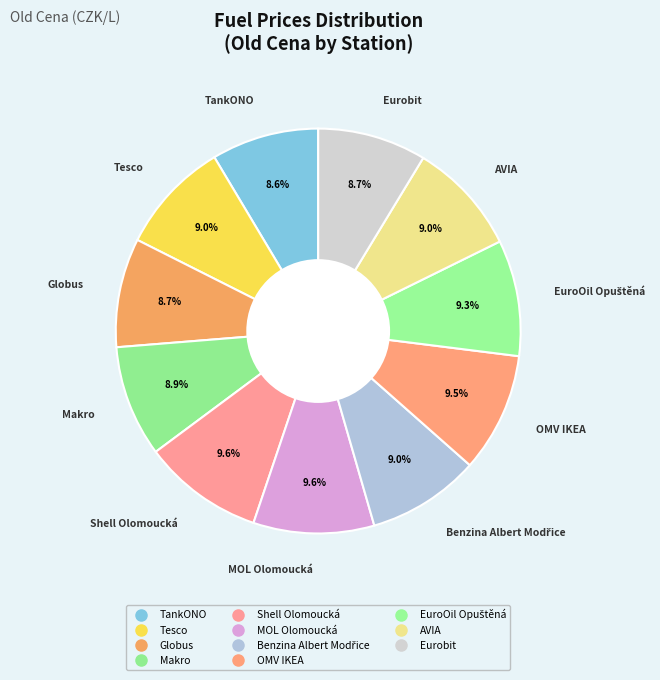

How much of the chart is everything except TankONO?

91.4%